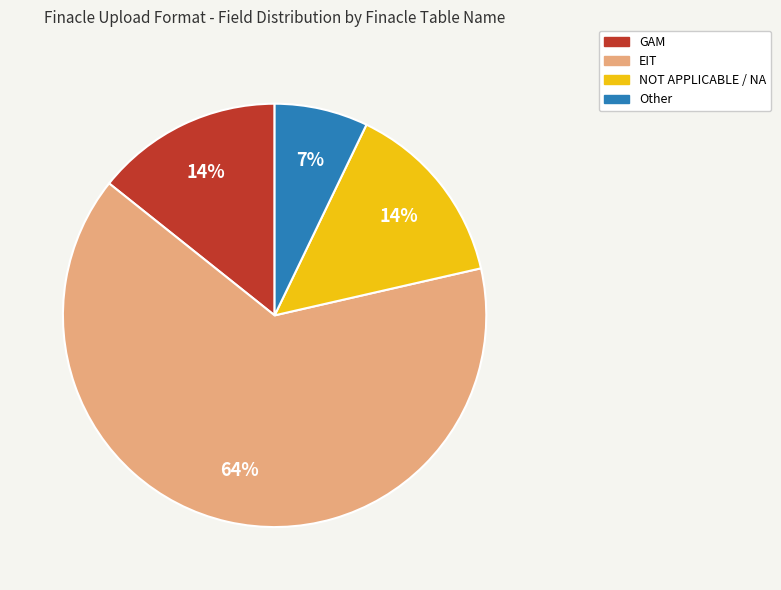

How many slices are in this pie chart?

4